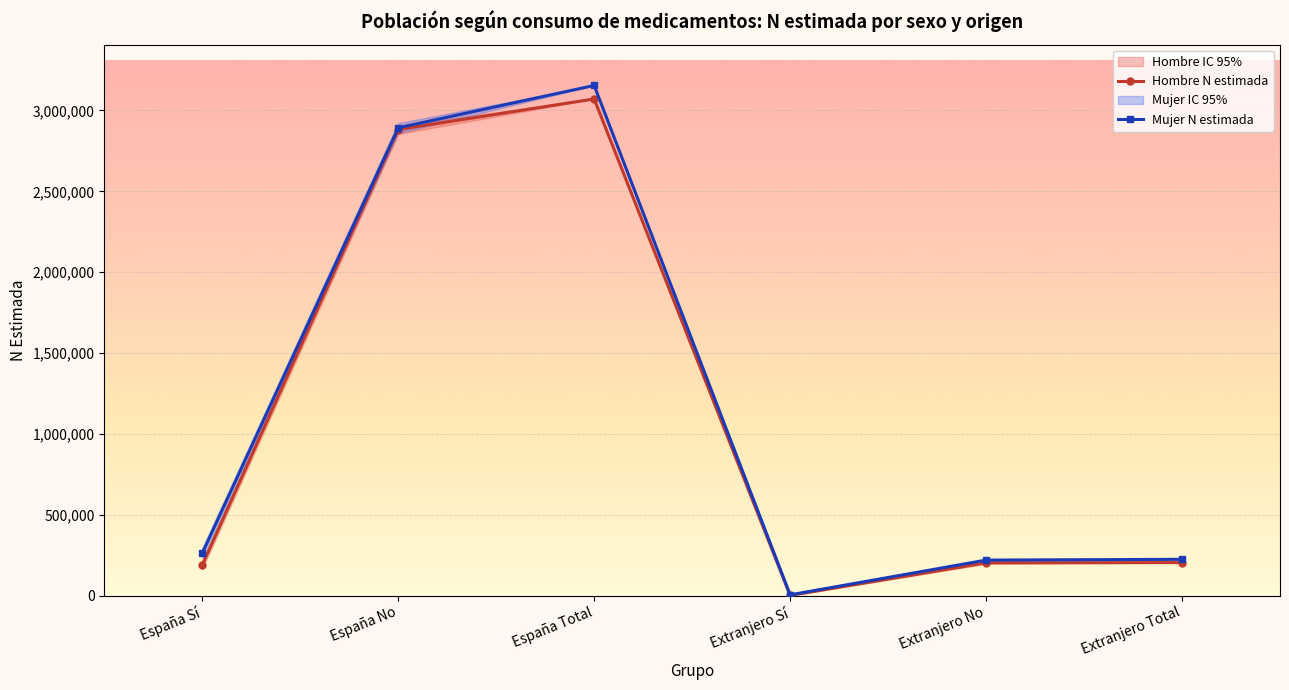

Rank the categories by Hombre N estimada value from lowest to highest.

Extranjero Sí, España Sí, Extranjero No, Extranjero Total, España No, España Total